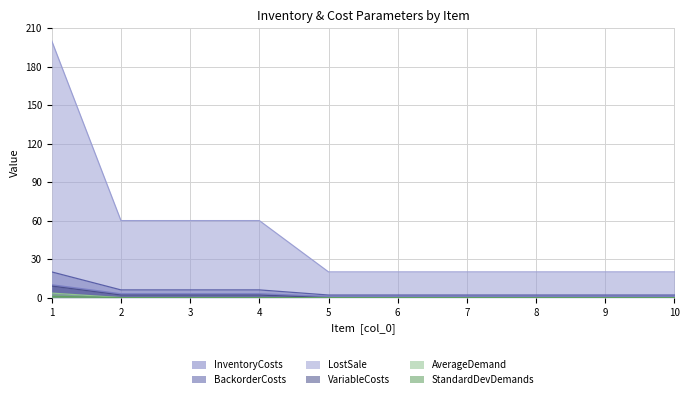

Which series has the largest total across all categories?

LostSale